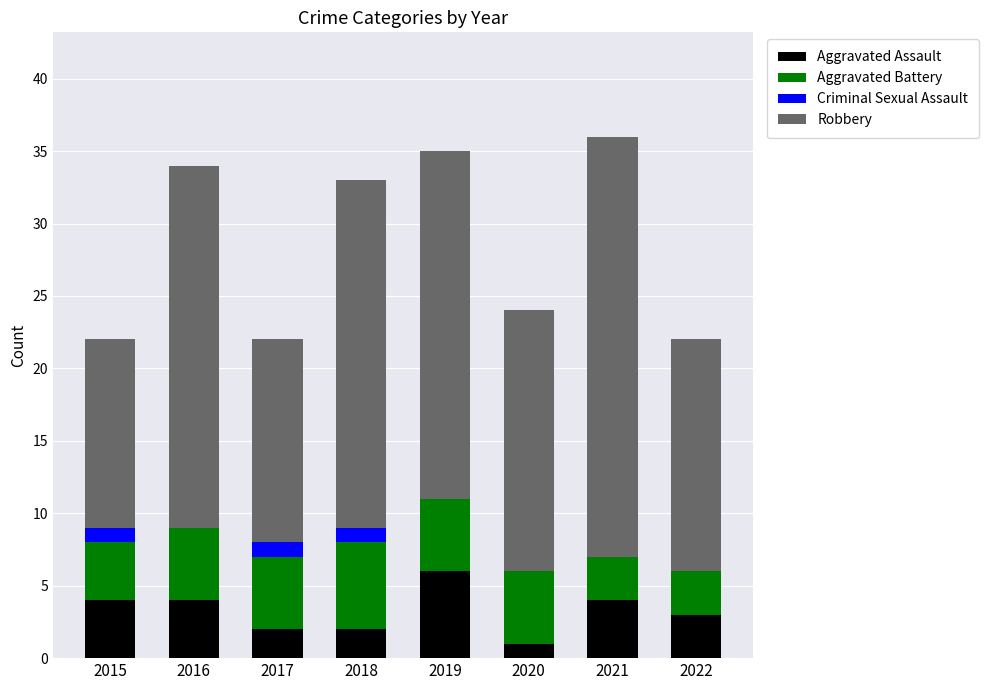

What is the highest value of the Aggravated Assault series?

6